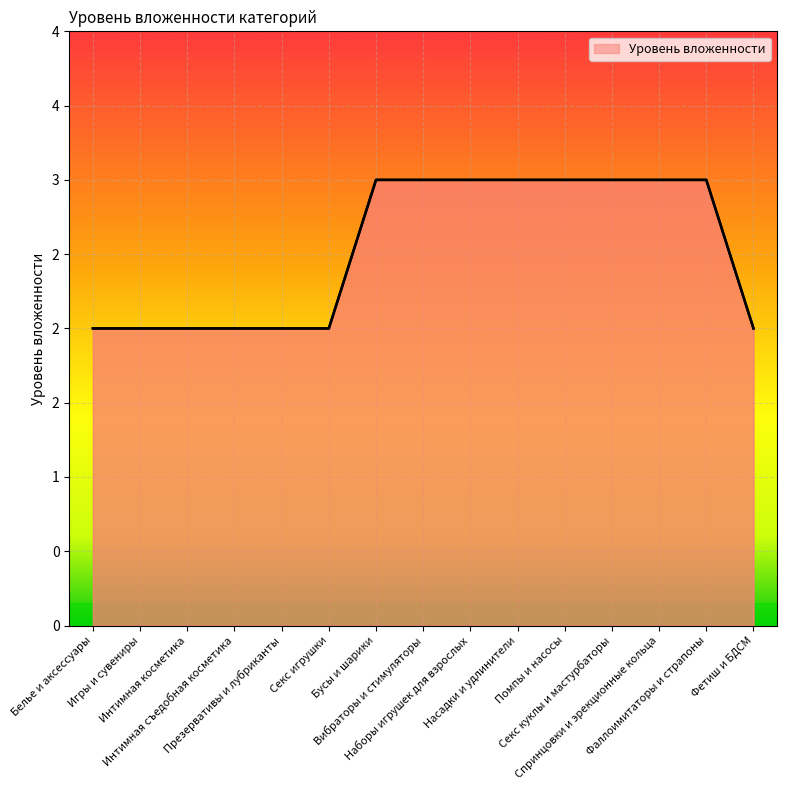

Rank the categories by value from highest to lowest.

Бусы и шарики, Вибраторы и стимуляторы, Наборы игрушек для взрослых, Насадки и удлинители, Помпы и насосы, Секс куклы и мастурбаторы, Спринцовки и эрекционные кольца, Фаллоимитаторы и страпоны, Белье и аксессуары, Игры и сувениры, Интимная косметика, Интимная съедобная косметика, Презервативы и лубриканты, Секс игрушки, Фетиш и БДСМ